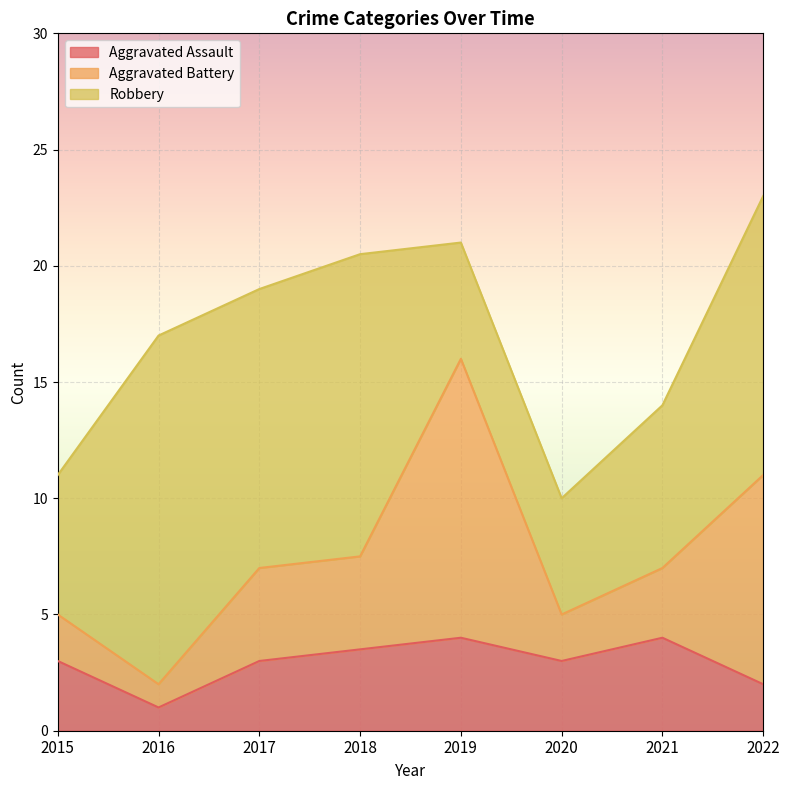

How many categories are shown in the chart?

8